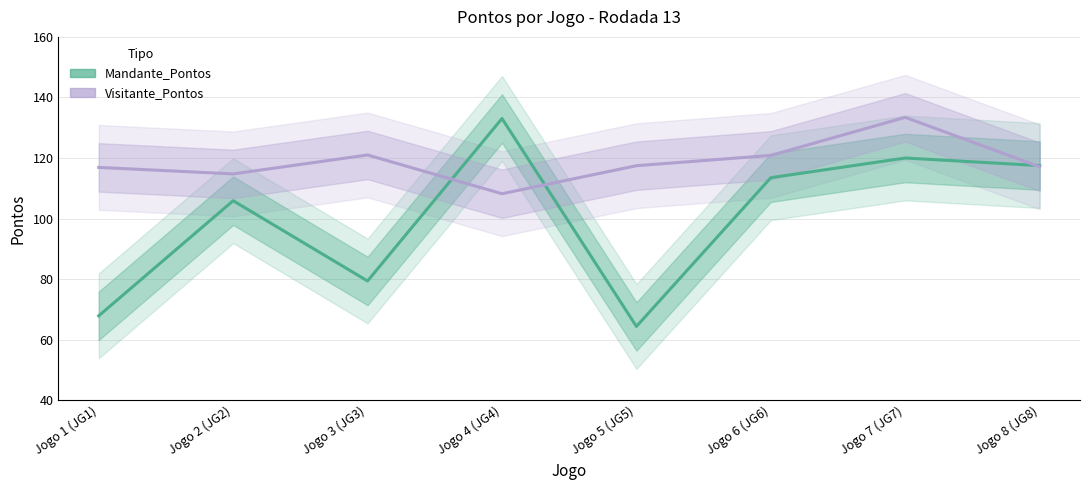

What position from the right is Jogo 5 (JG5)?

4